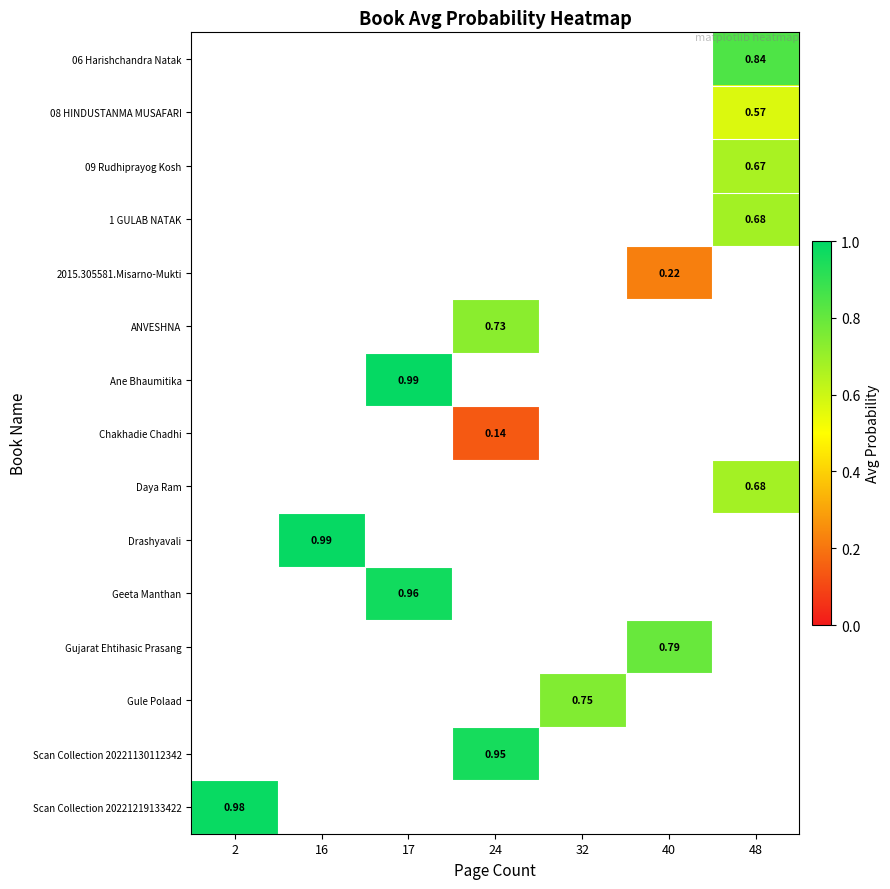

Between 32 and 17, which is larger?

17